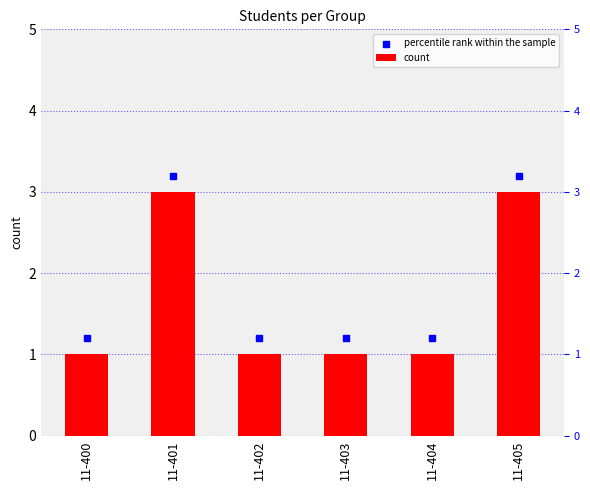

At how many categories does at least one series exceed 2?

2